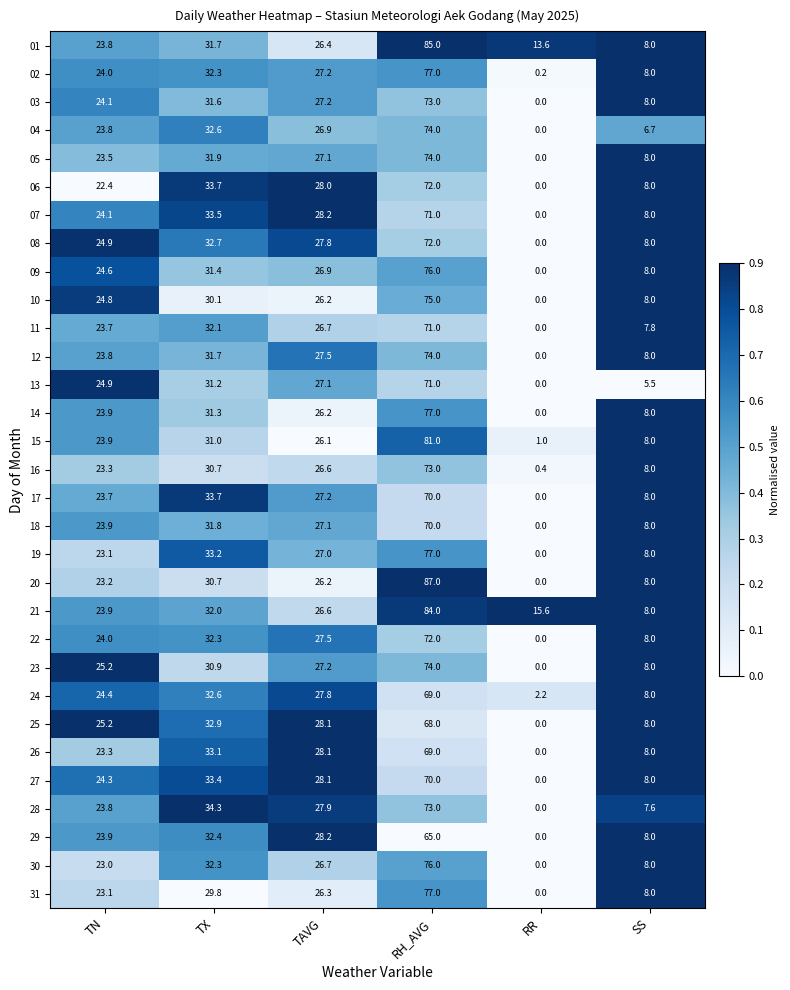

Where is 21 nearest to the value 46?

TX